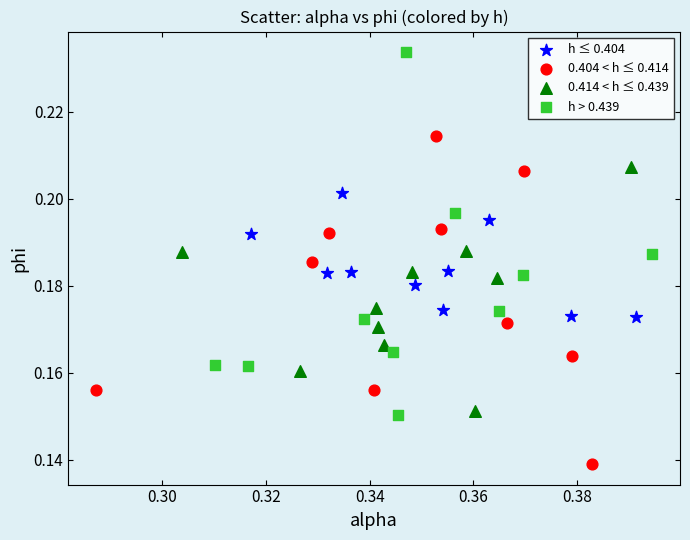

What are all the series names shown in the legend?

h ≤ 0.404, 0.404 < h ≤ 0.414, 0.414 < h ≤ 0.439, h > 0.439